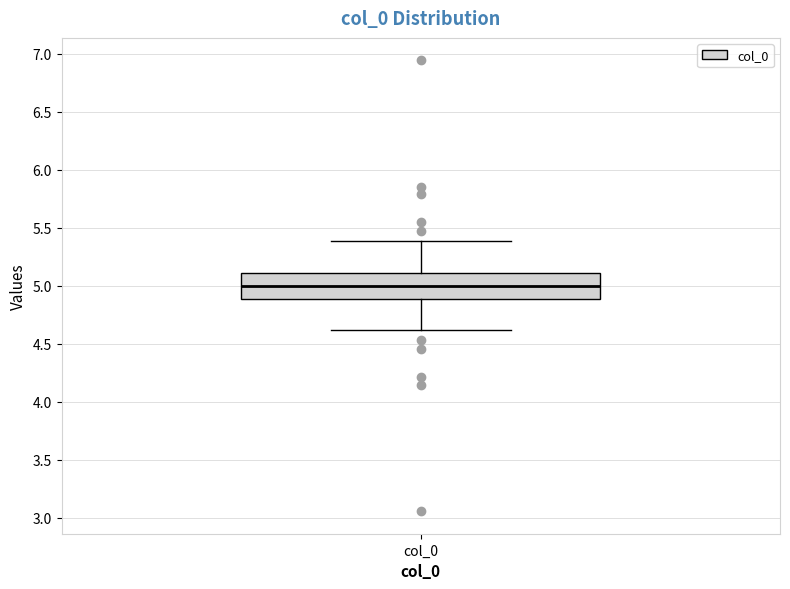

Where is the lower edge of the box for col_0 on the y-axis? The values are not printed on the chart, so give them approximately, as read against the axis.

4.9